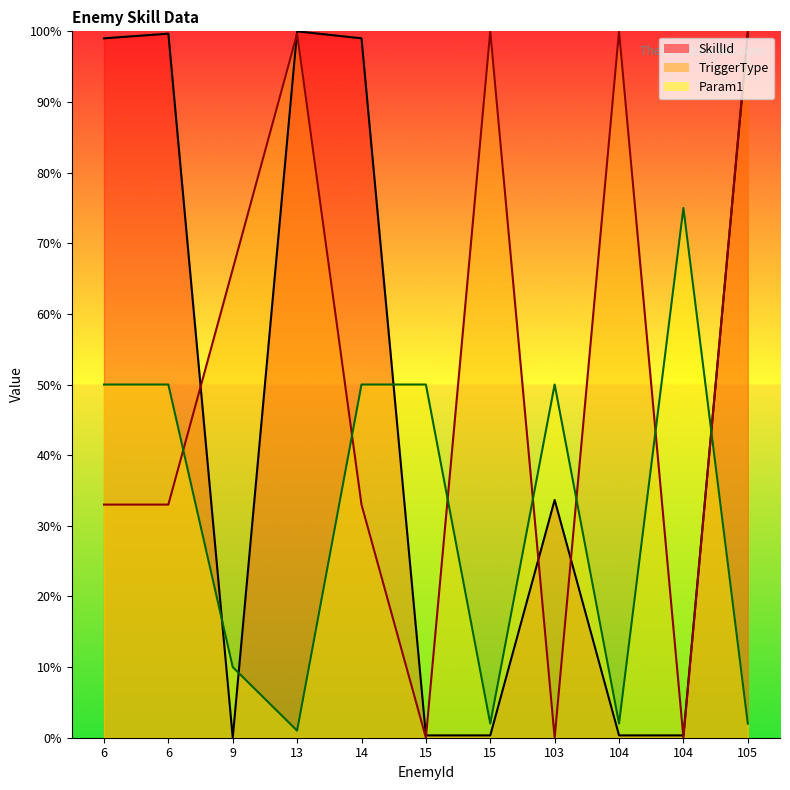

Reading left to right, transcribe all the data shown in this chart.

SkillId: 6=99.0	6=99.7	9=0.0	13=100.0	14=99.0	15=0.3	15=0.3	103=33.7	104=0.3	104=0.3	105=99.7
TriggerType: 6=33.0	6=33.0	9=66.3	13=99.7	14=33.0	15=0.0	15=100.0	103=0.0	104=100.0	104=0.0	105=100.0
Param1: 6=50.0	6=50.0	9=10.0	13=1.0	14=50.0	15=50.0	15=2.0	103=50.0	104=2.0	104=75.0	105=2.0